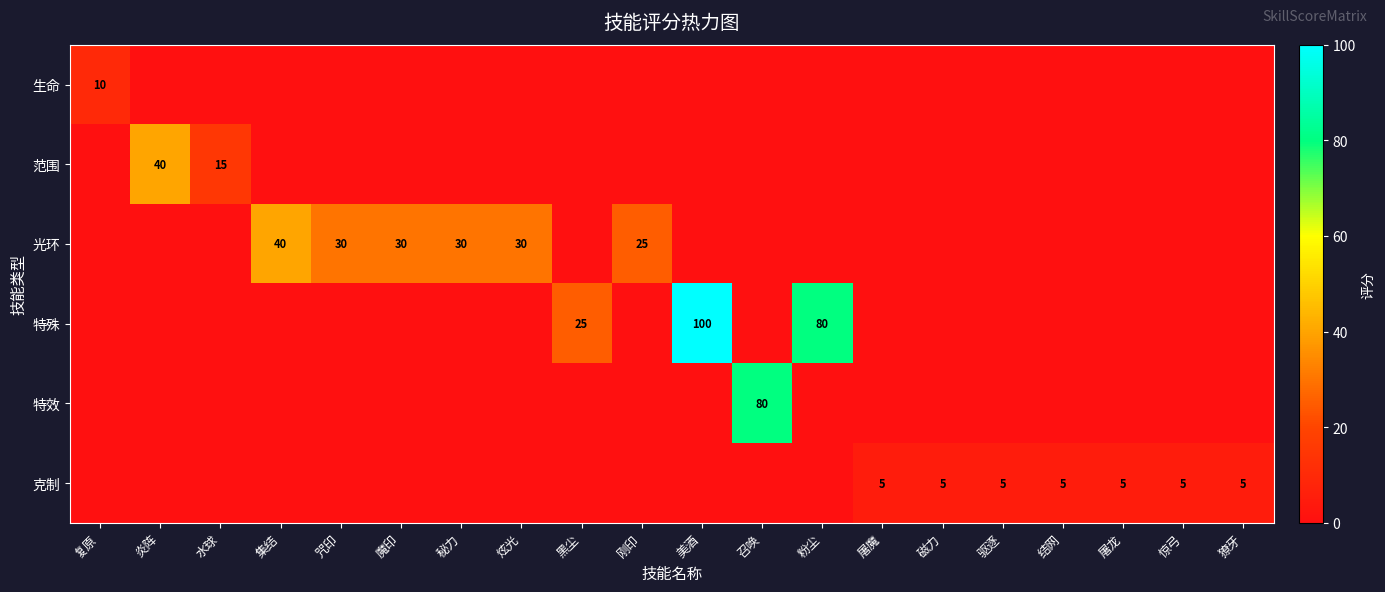

True or false: 克制 has a value of 2 at 驱逐.

False